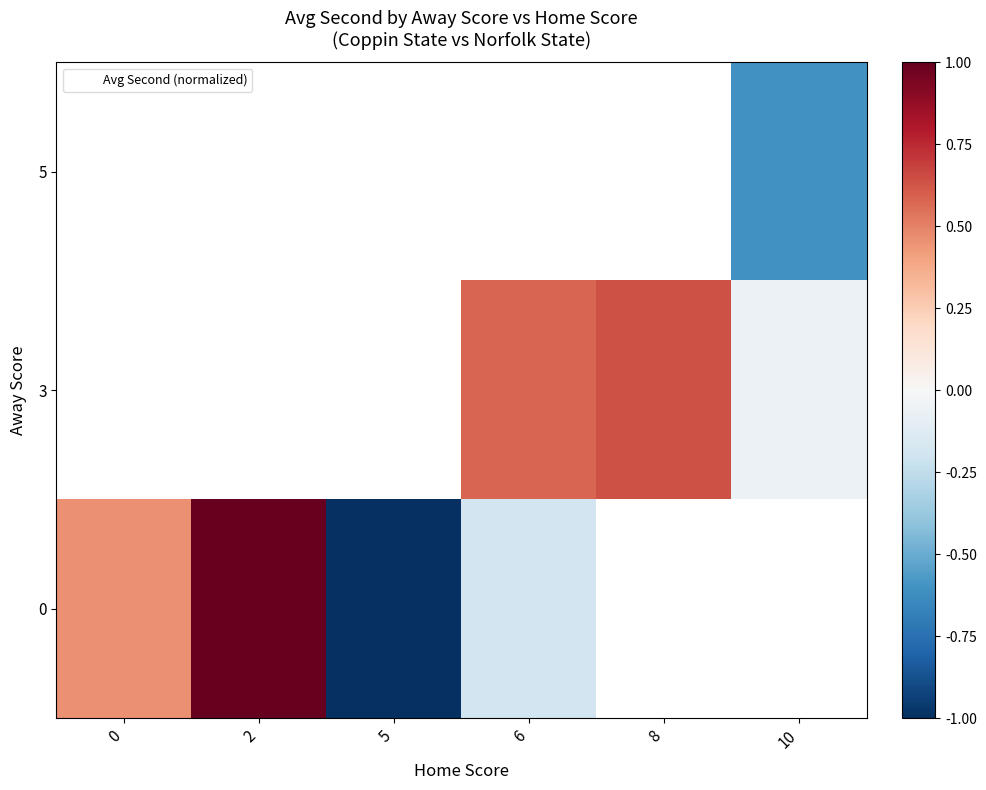

Which label corresponds to the largest value in the chart?

2